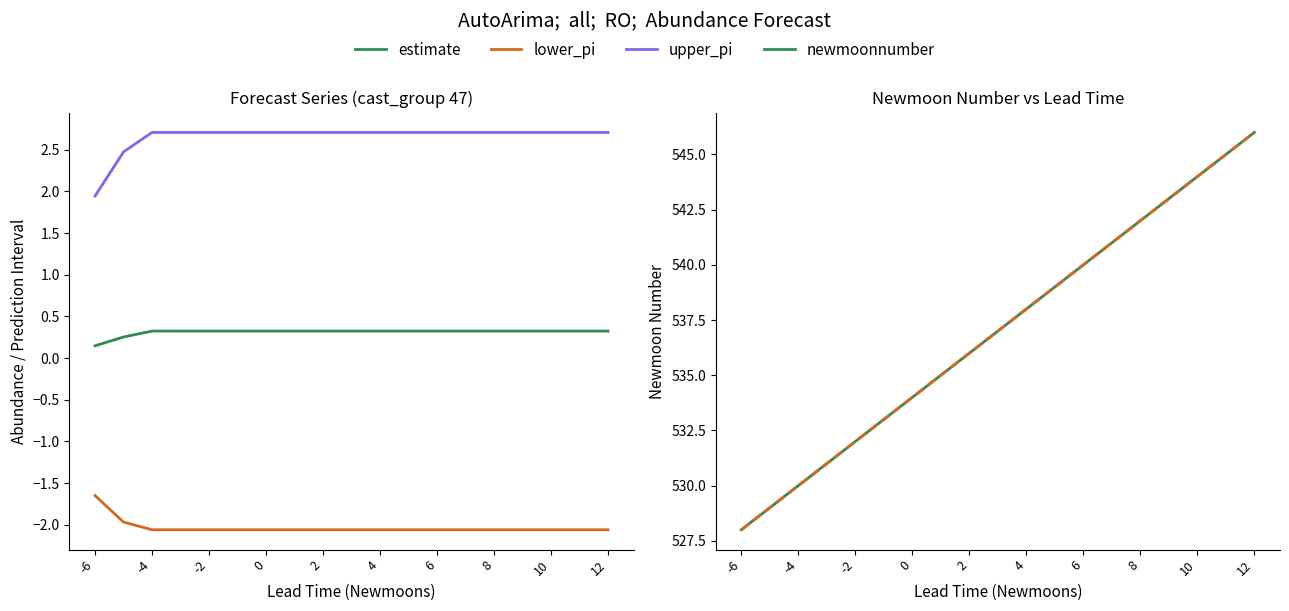

True or false: upper_pi and lower_pi cross at least once.

False